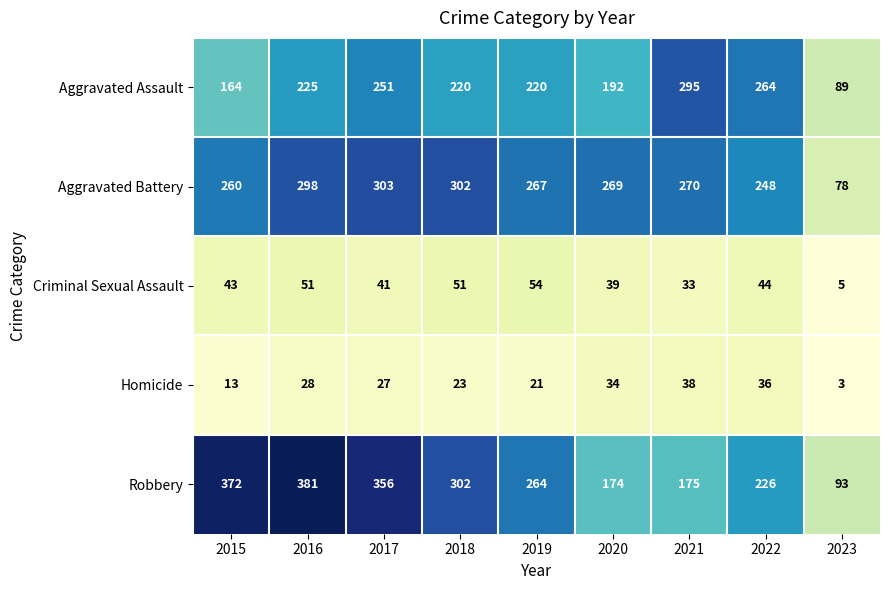

At 2023, list the series in order from largest to smallest.

Robbery, Aggravated Assault, Aggravated Battery, Criminal Sexual Assault, Homicide